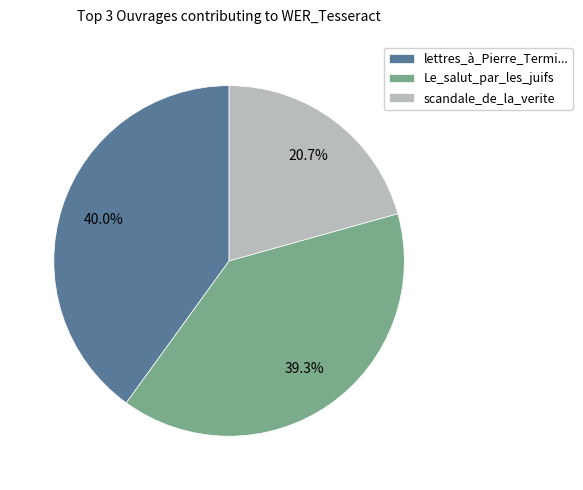

Between Le_salut_par_les_juifs and scandale_de_la_verite, which is larger?

Le_salut_par_les_juifs